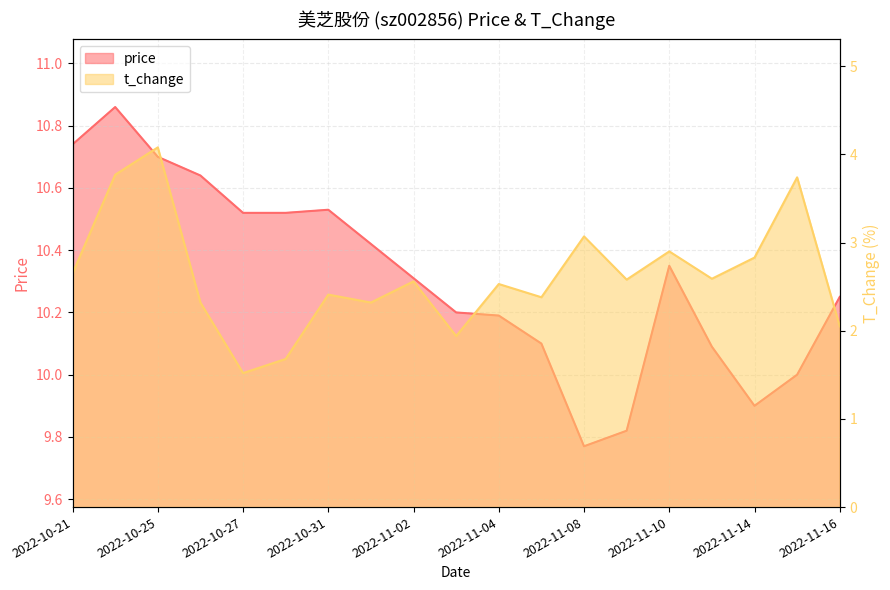

Which category has the highest value in the t_change series?

2022-10-25